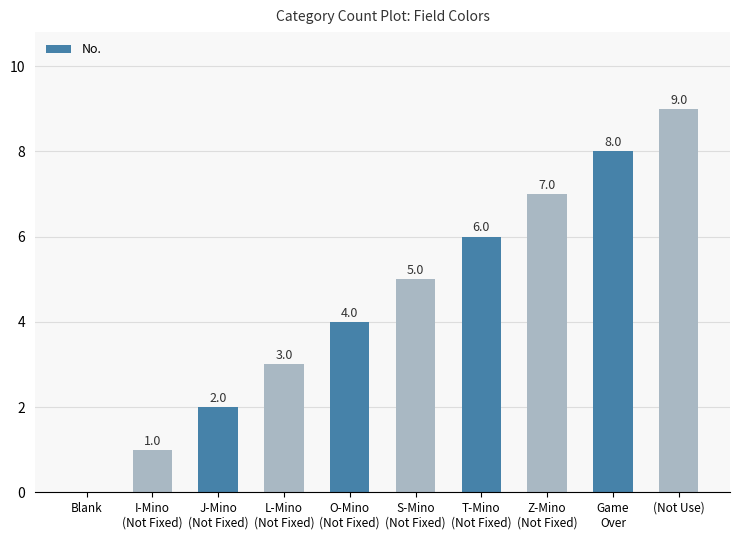

What is the sum of the values at Z-Mino
(Not Fixed) and L-Mino
(Not Fixed)?

10